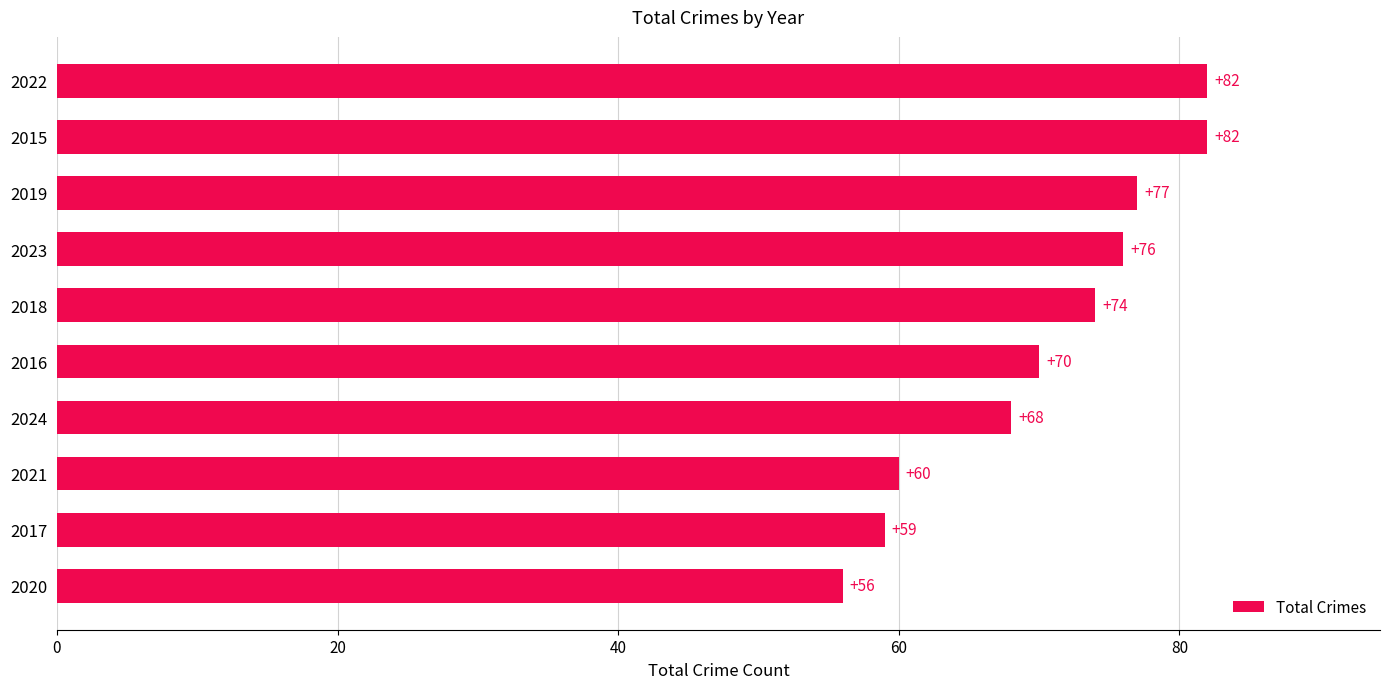

Reading bottom to top, what are all the values shown in this chart?

56	59	60	68	70	74	76	77	82	82